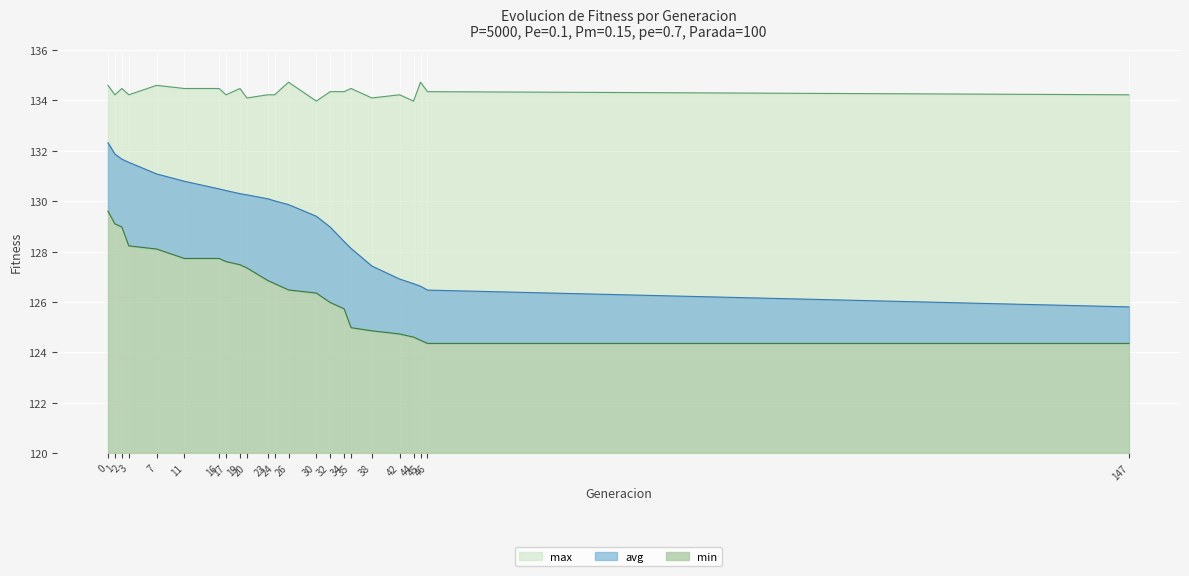

Does the chart display data point markers on the line(s)?

No